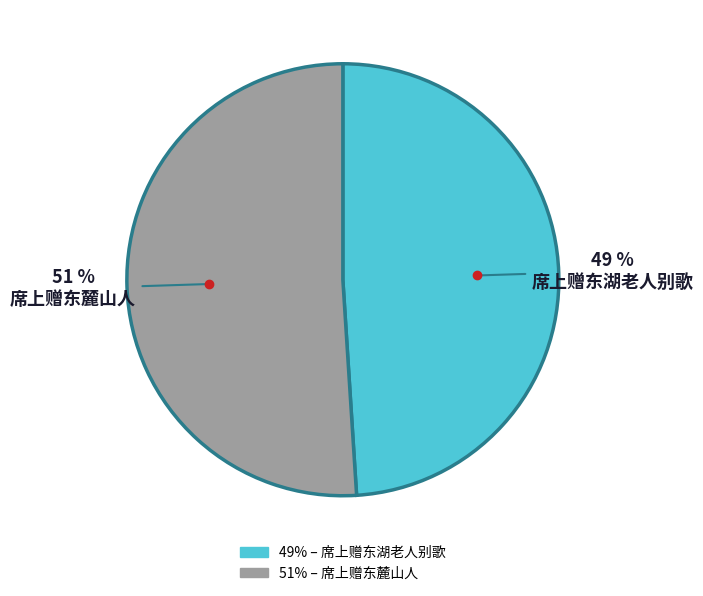

Does any single category account for the majority?

Yes